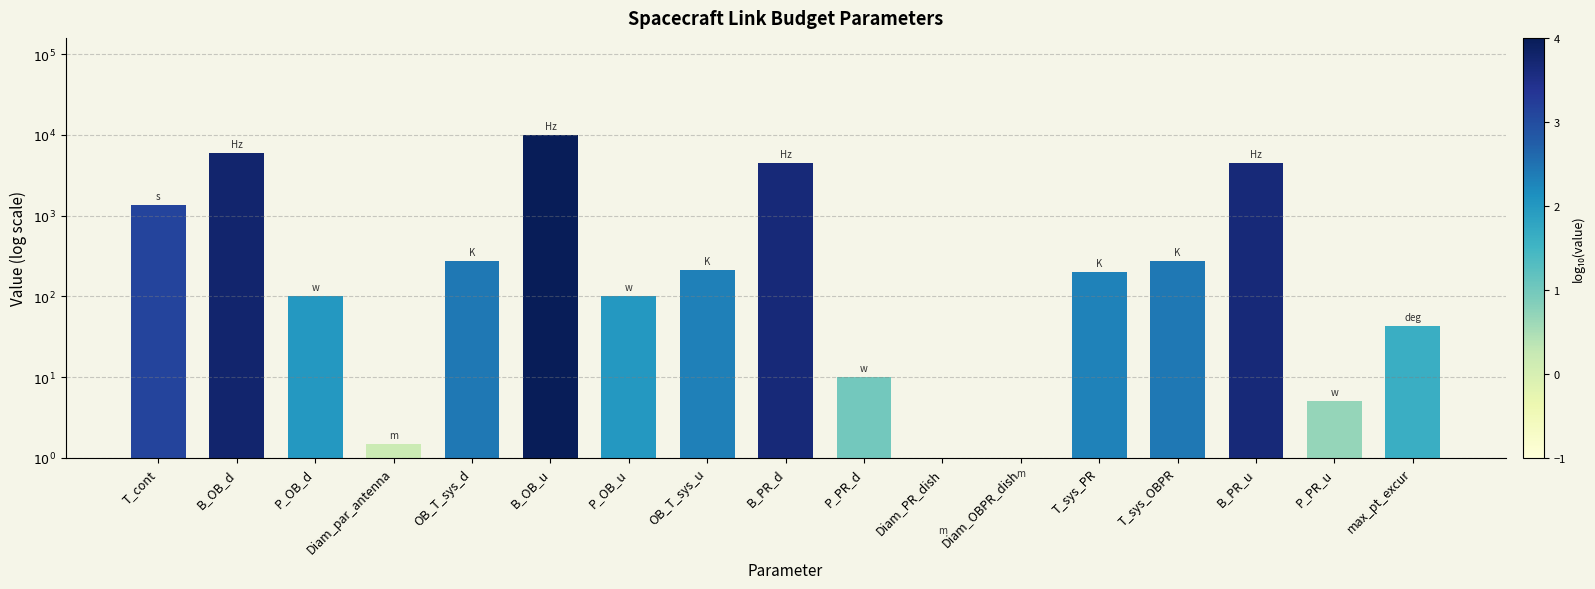

What is the sum of the values at B_PR_d and T_sys_PR?

6.0